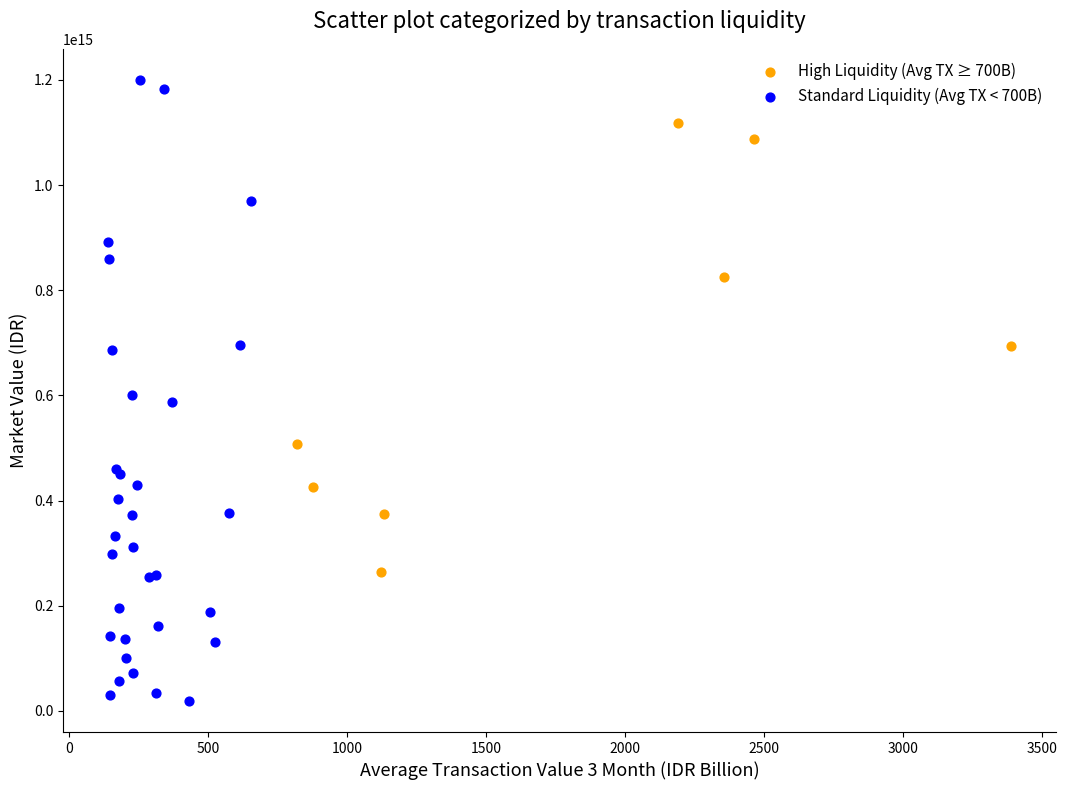

Which series has the largest Y range (max minus min)?

Standard Liquidity (Avg TX < 700B)